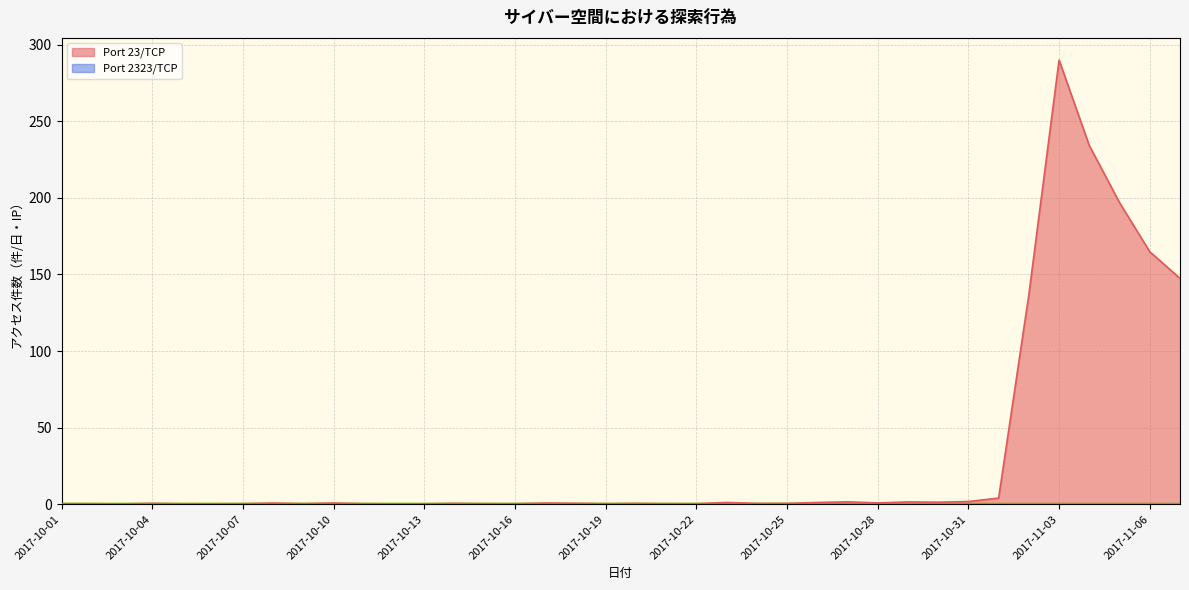

What is the average value of the Port 23/TCP series?

31.5